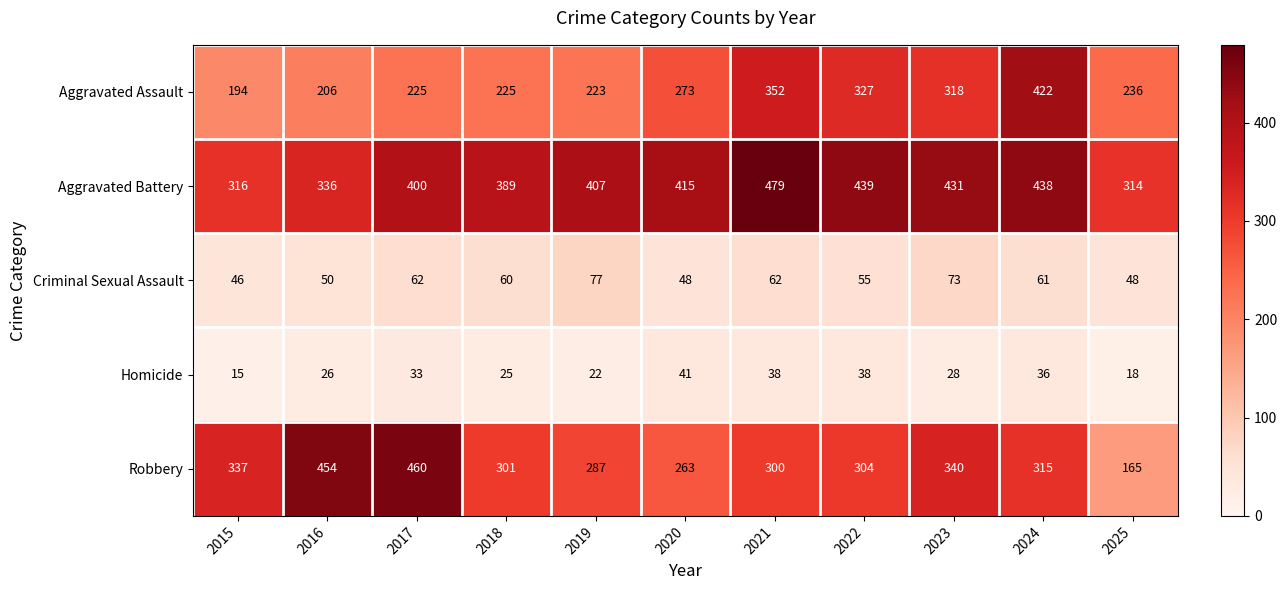

At how many categories does at least one series exceed 229?

11